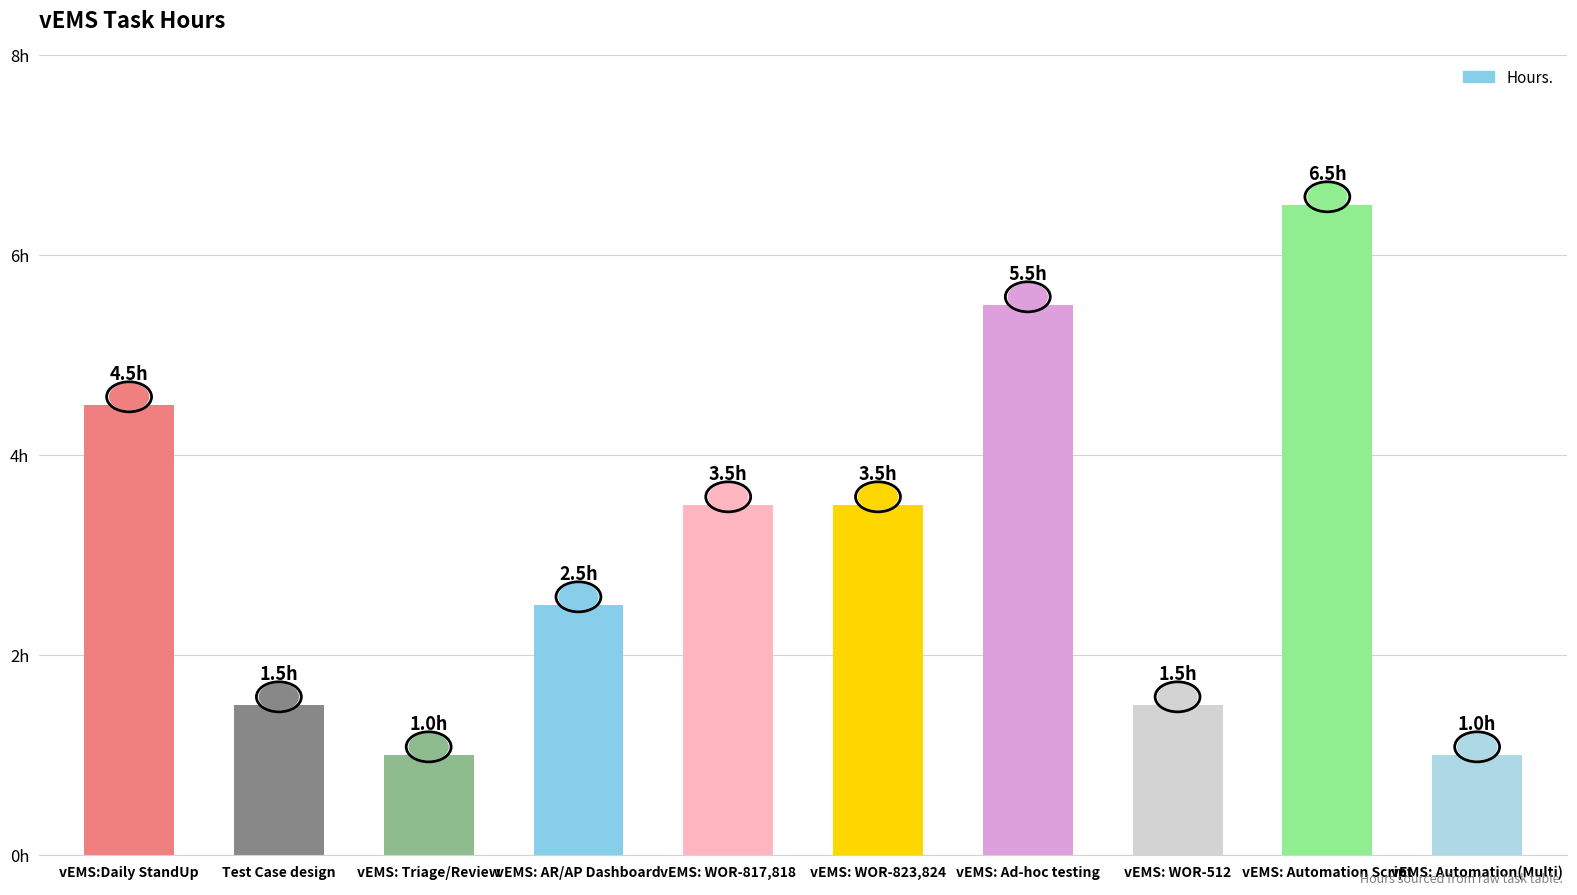

What position from the right is vEMS: Automation(Multi)?

1